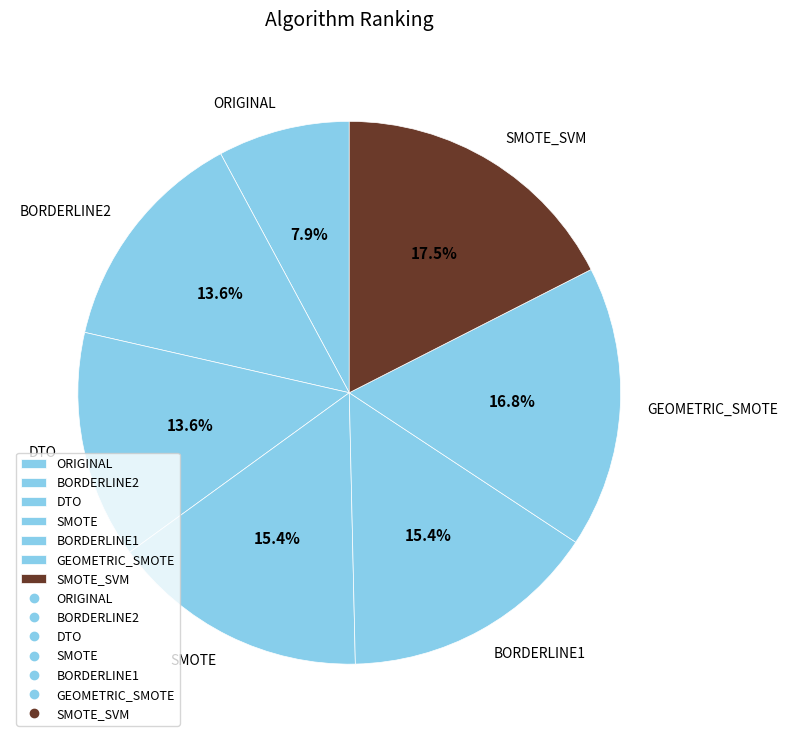

Is it true that DTO is 14% of the pie?

True